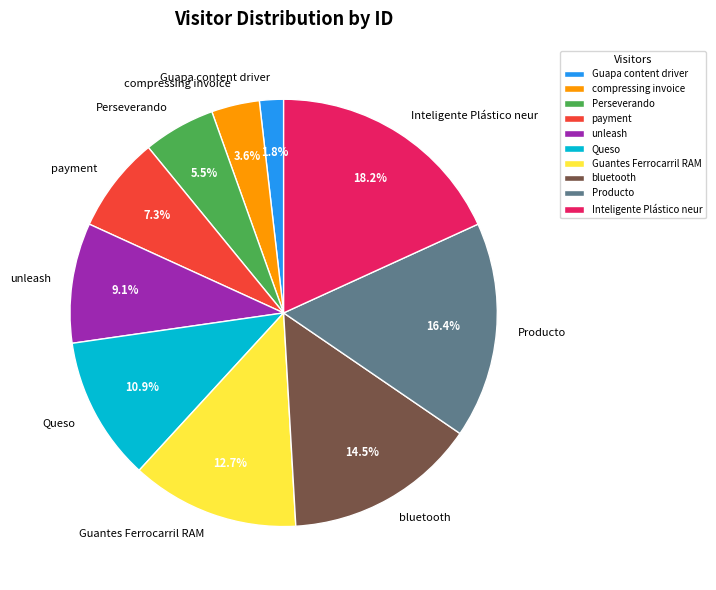

Does Perseverando represent more than half of the total?

No